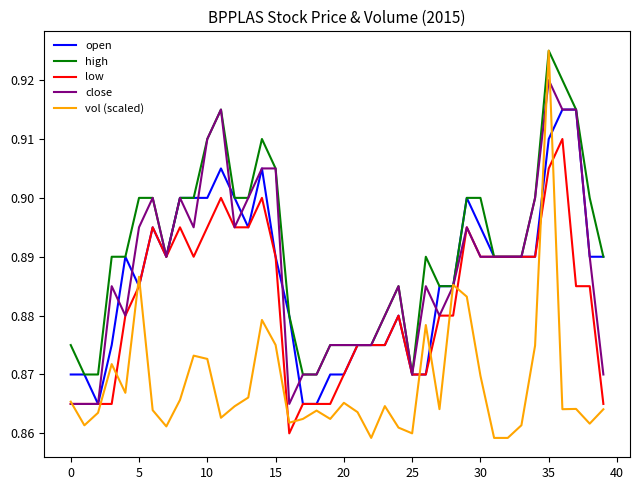

Which series has the largest total across all categories?

high